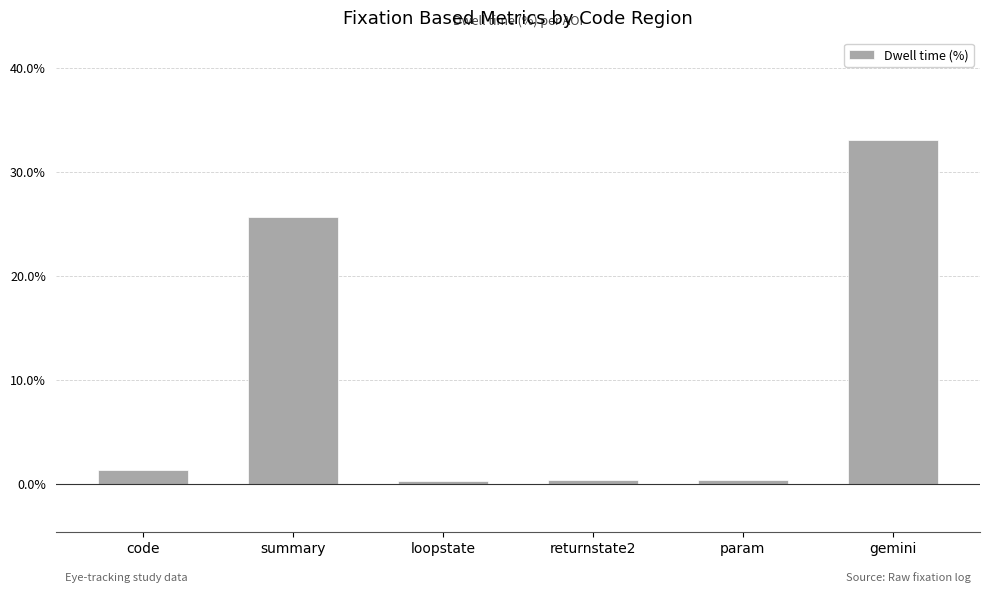

What is the value of the 3rd bar from the left?

0.3